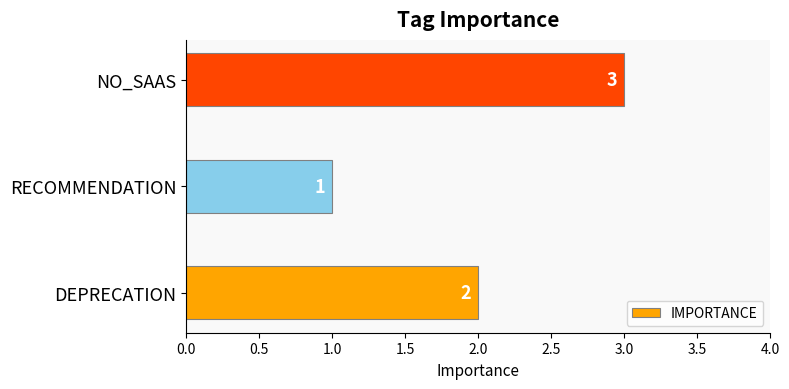

Between RECOMMENDATION and DEPRECATION, which is larger?

DEPRECATION